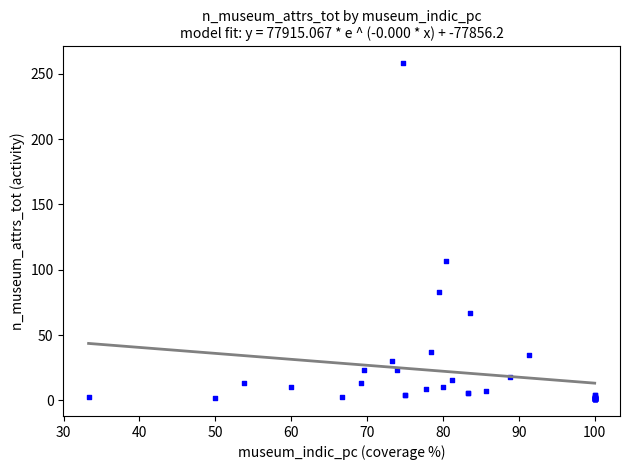

What Y value in the scatter plot is closest to 129?

107